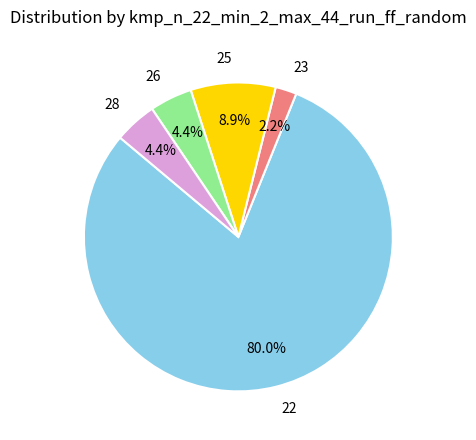

To the nearest percent, what is the average slice percentage?

20%